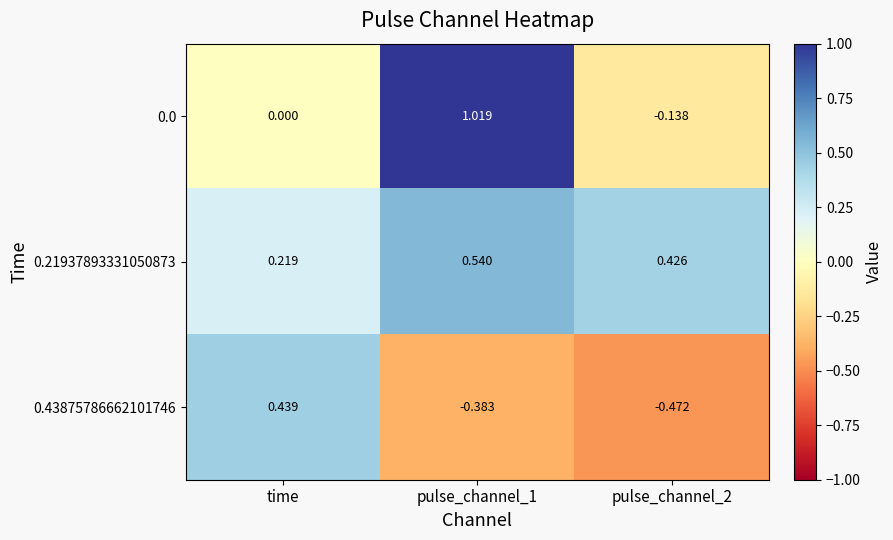

At which label does 0.43875786662101746 first exceed 0?

time